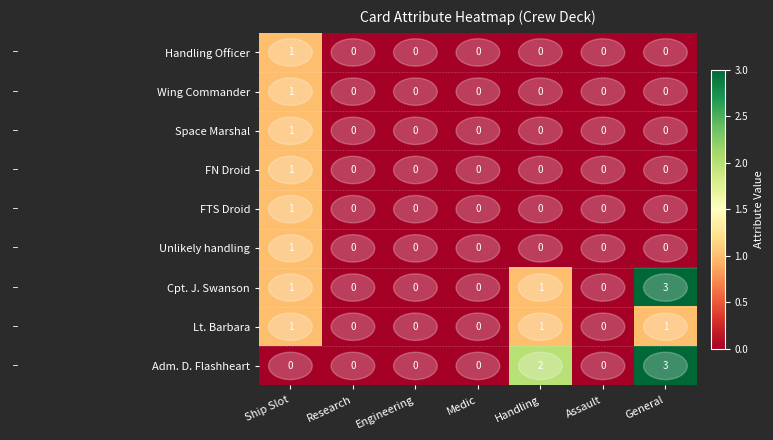

Which series changed the most between Ship Slot and Handling?

Adm. D. Flashheart